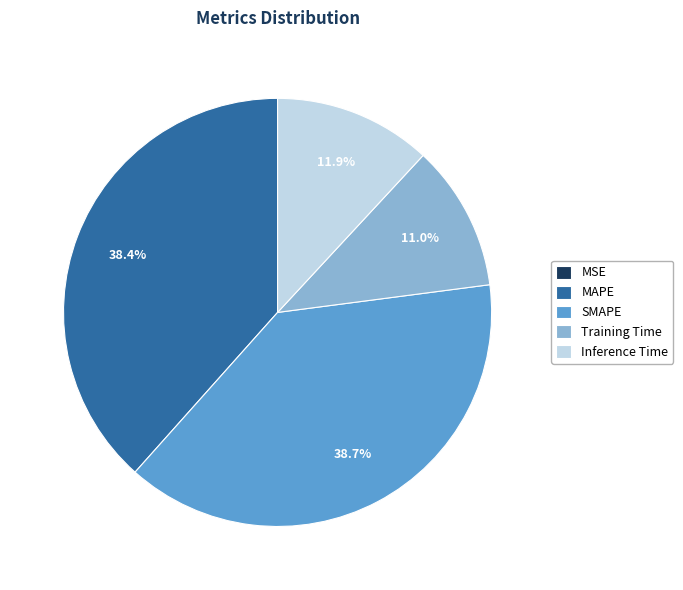

To the nearest percent, what is the difference between the largest and smallest slice percentages?

39%